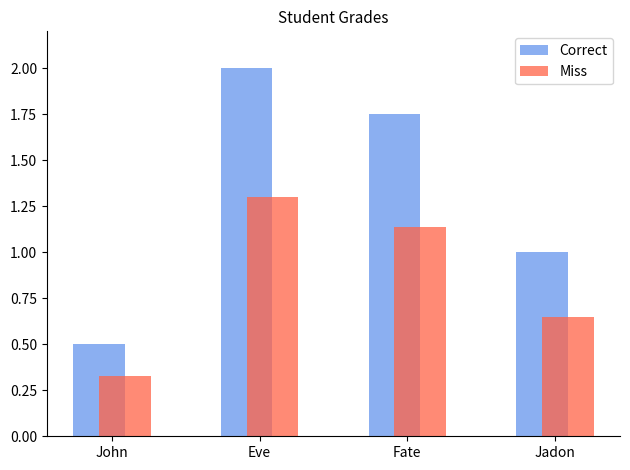

Rank the series by their average value, from lowest to highest.

Miss, Correct